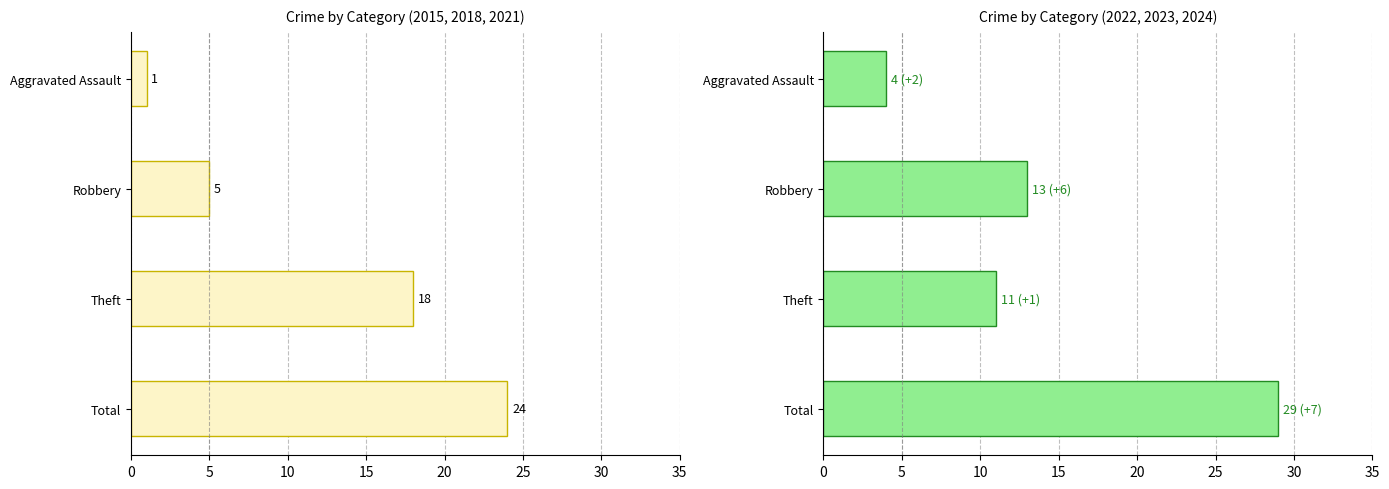

Reading left to right, extract all data points from this chart.

2015: 0	4	17	21
2018: 1	5	18	24
2021: 1	12	4	17
2022: 2	7	10	22
2023: 1	6	9	19
2024: 4	13	11	29